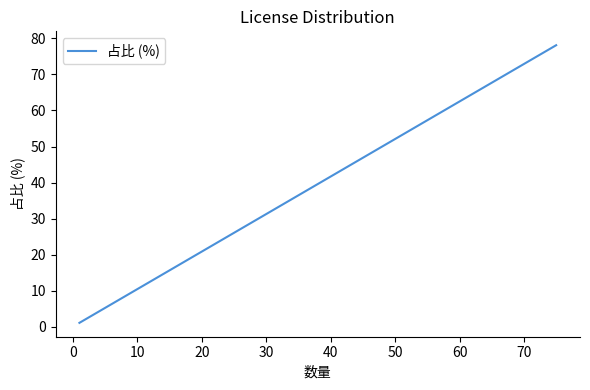

Is it true that the value at 30 is 0.5?

False